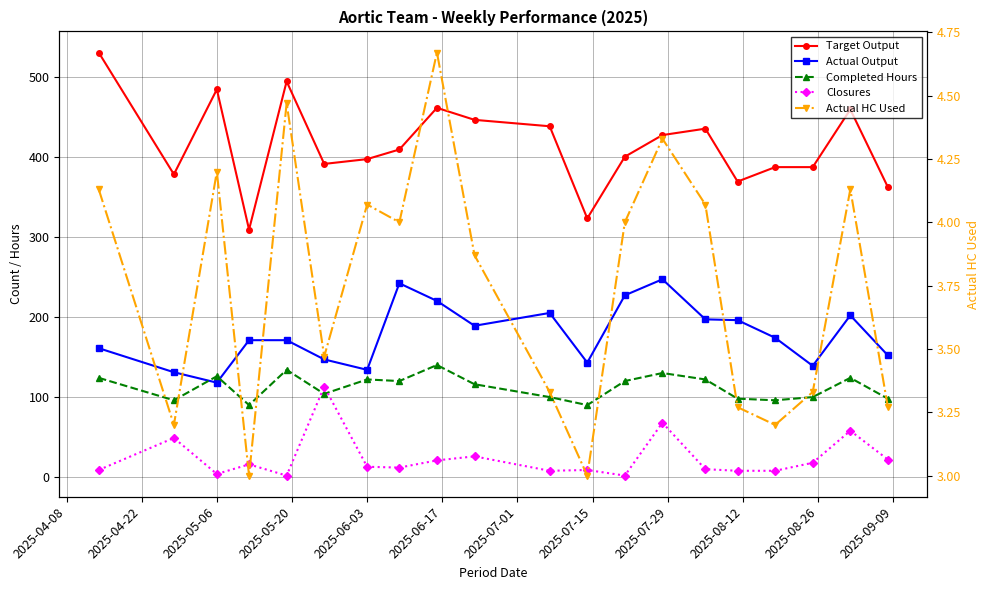

How many data points in Actual Output are less than 174?

10